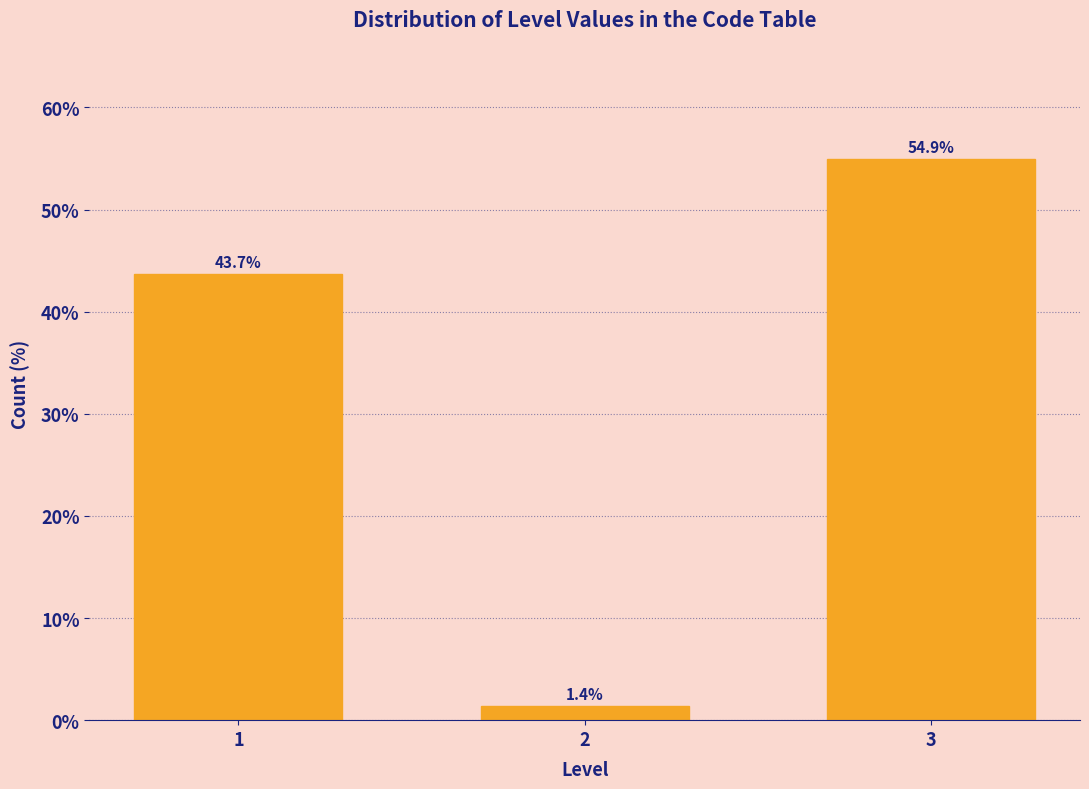

Reading left to right, transcribe all the data shown in this chart.

43.7	1.4	54.9